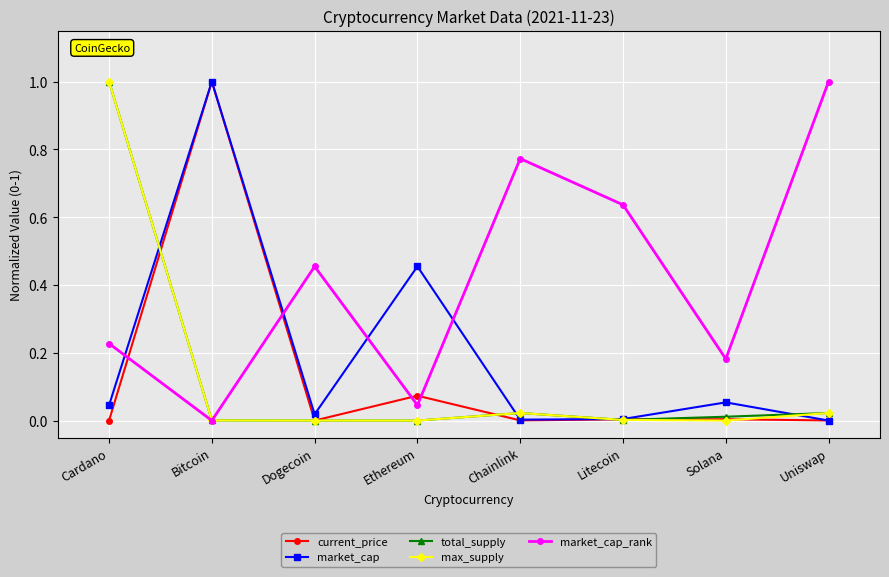

True or false: market_cap_rank has more than 1 points higher than both neighbors.

True